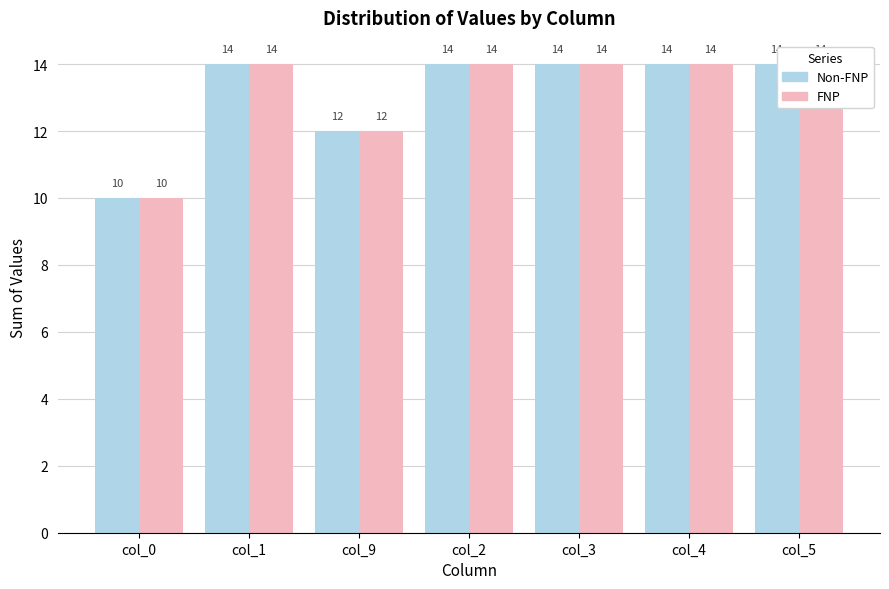

What is the value of the FNP bar at the 5th from the left?

14